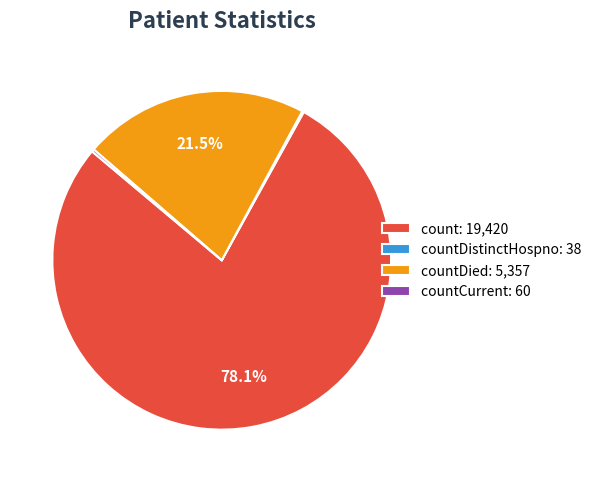

Is there any slice that represents more than half of the pie?

Yes